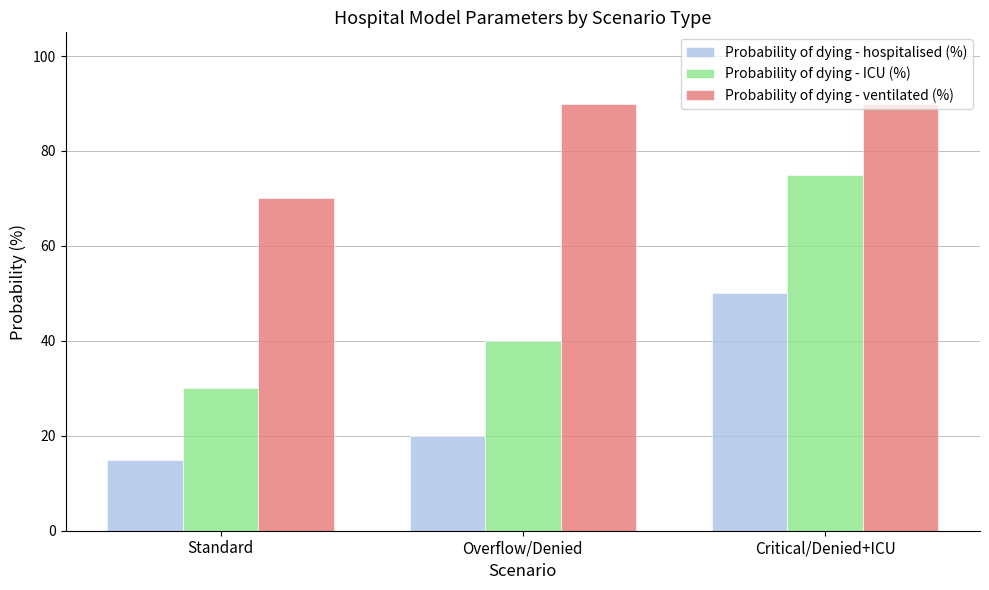

Rank the series at Overflow/Denied from lowest to highest value.

Probability of dying - hospitalised (%), Probability of dying - ICU (%), Probability of dying - ventilated (%)